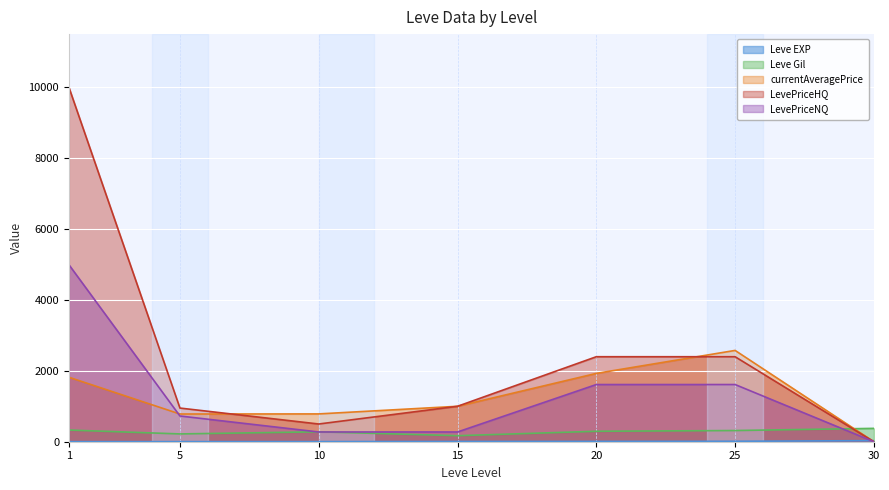

How many lines are shown in the chart?

5